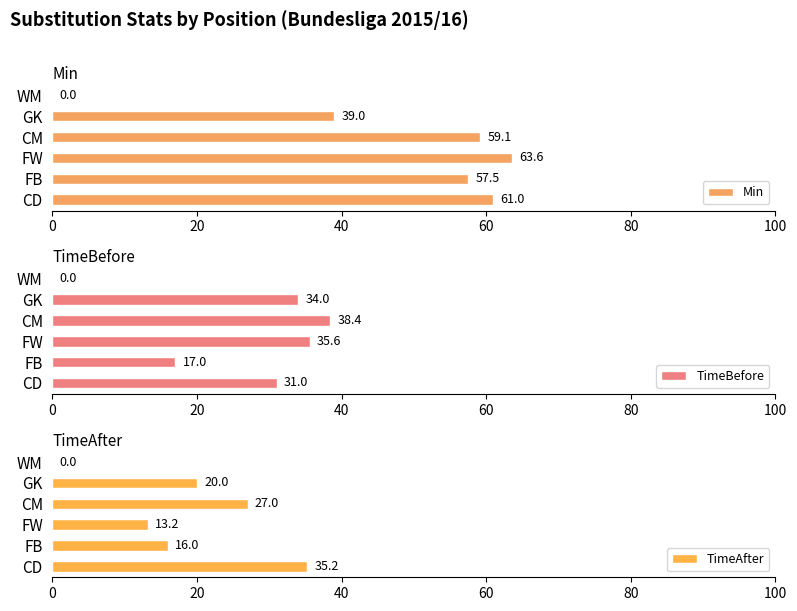

What is the approximate value of Min at FB?

57.5